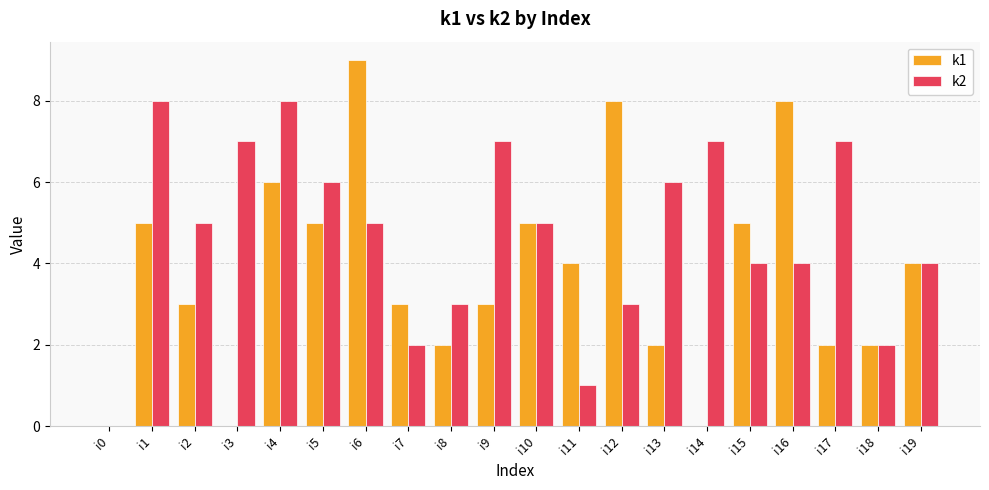

What is the spread (max minus min) of values at i8?

1